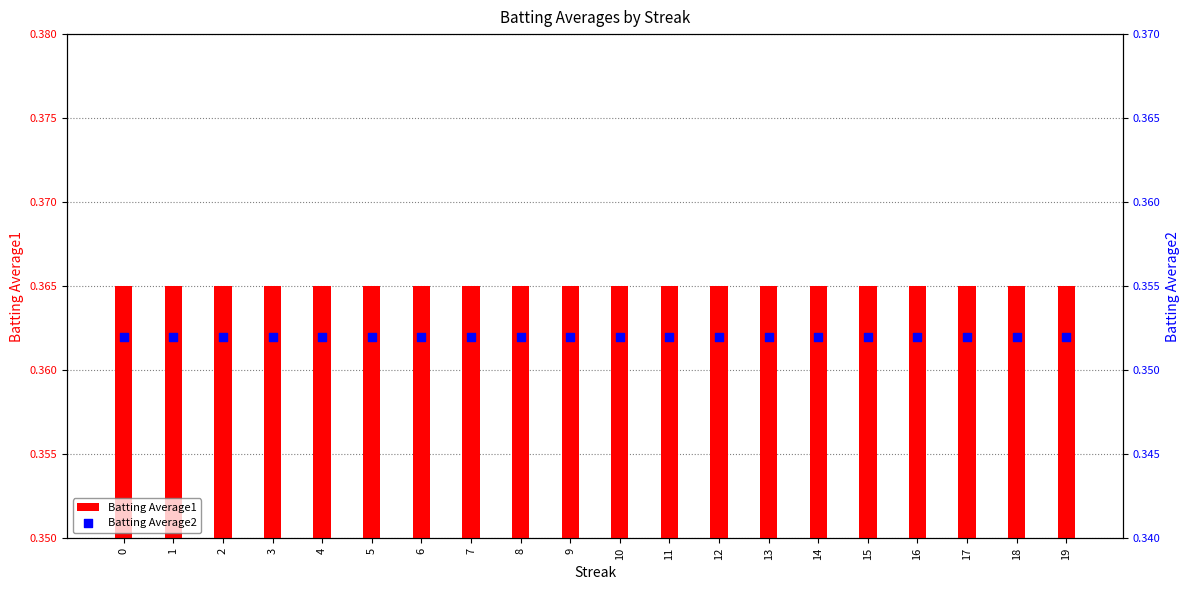

Which series has the largest Y range (max minus min)?

Batting Average1